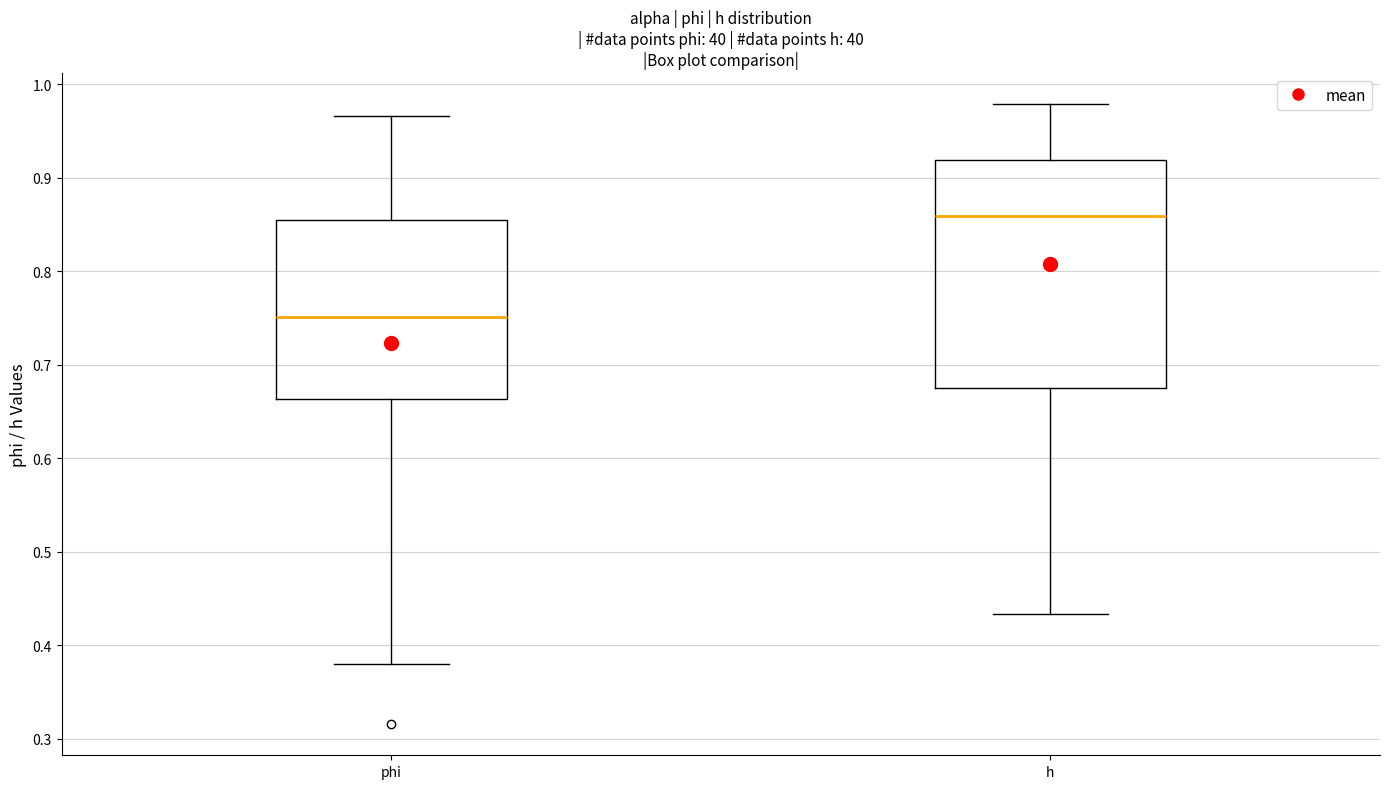

Reading left to right, read every box against the y-axis: the position of its median line, the range the box covers, and the ends of its whiskers. The values are not printed on the chart, so give them approximately, as read against the axis.

phi: median 0.75, box 0.66 to 0.85, whiskers 0.38 to 0.97
h: median 0.86, box 0.67 to 0.92, whiskers 0.43 to 0.98